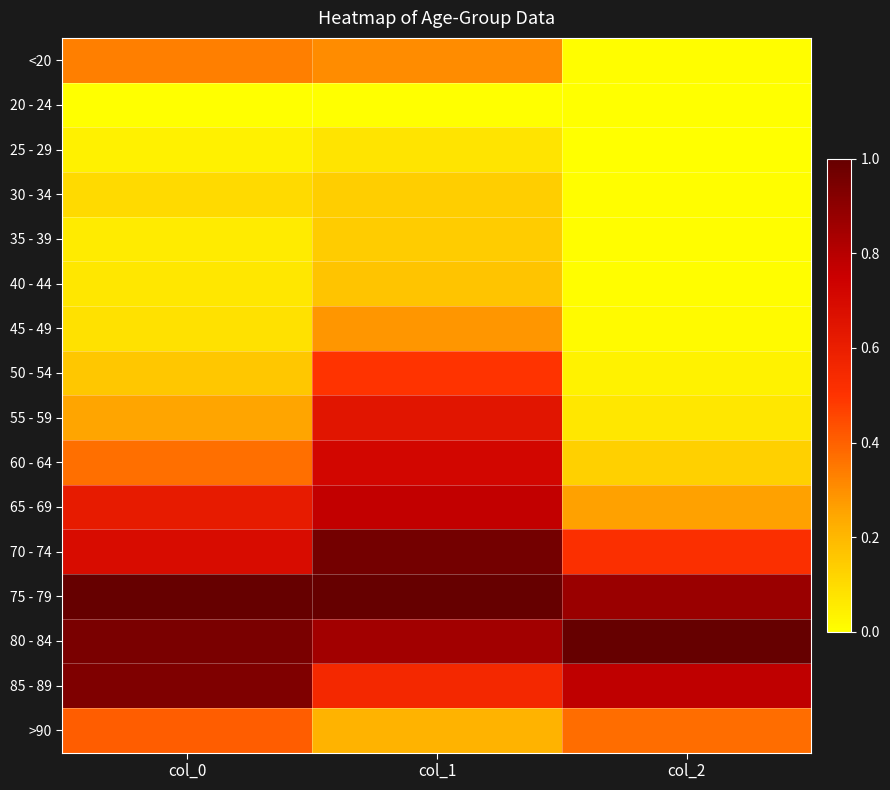

Which has a higher value, col_1 or col_0?

col_0